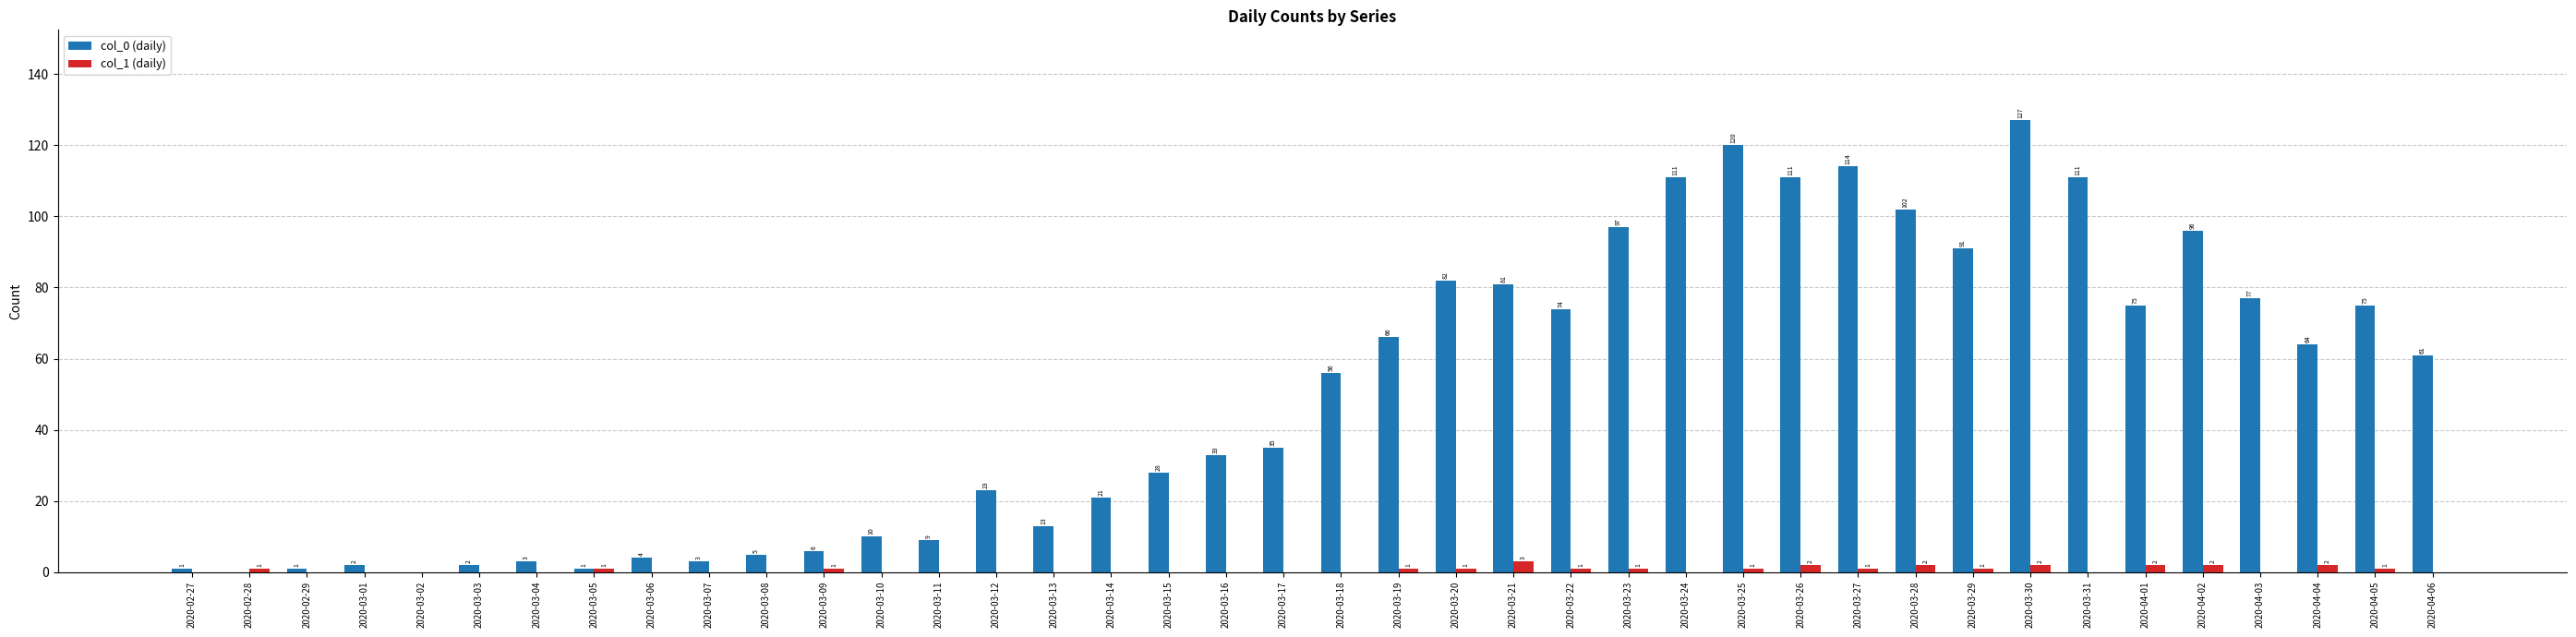

What is the sum of the col_0 (daily) values at 2020-04-04 and 2020-03-24?

175